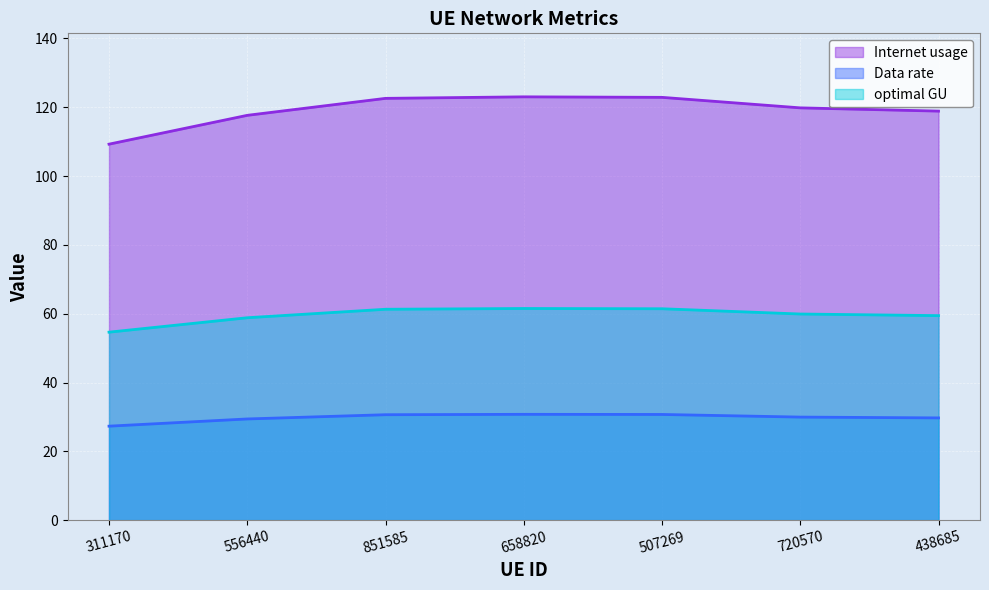

List the labels in order of optimal GU value, smallest first.

311170, 556440, 438685, 720570, 851585, 507269, 658820